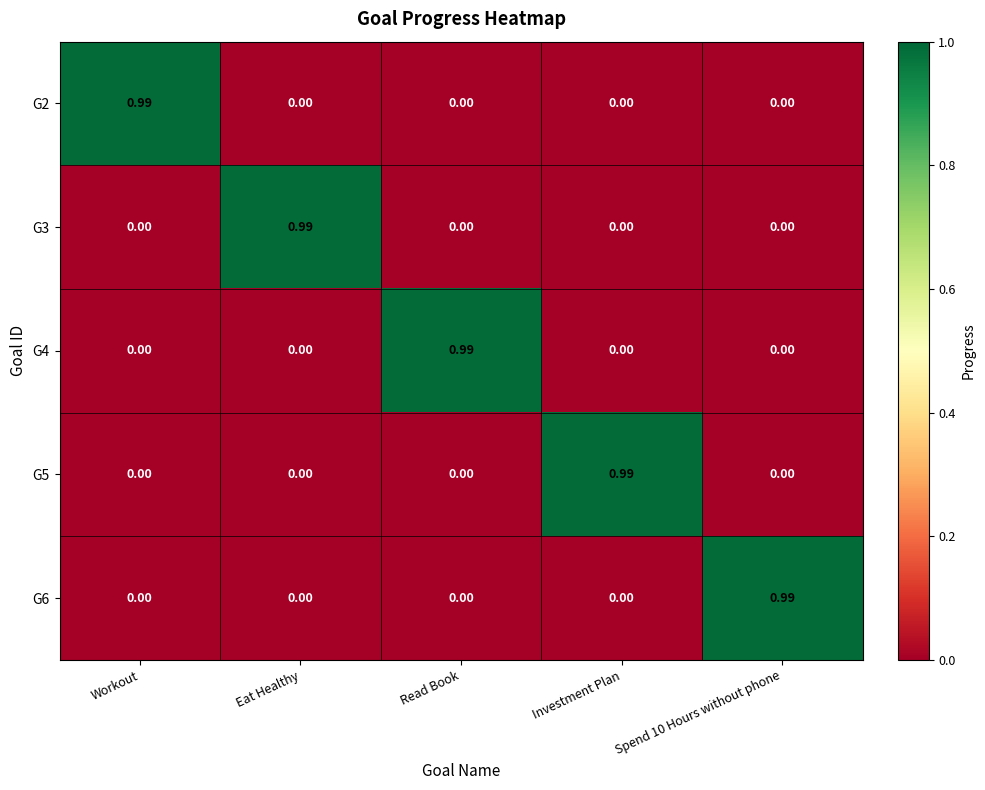

How many values in the G4 series exceed 0?

1